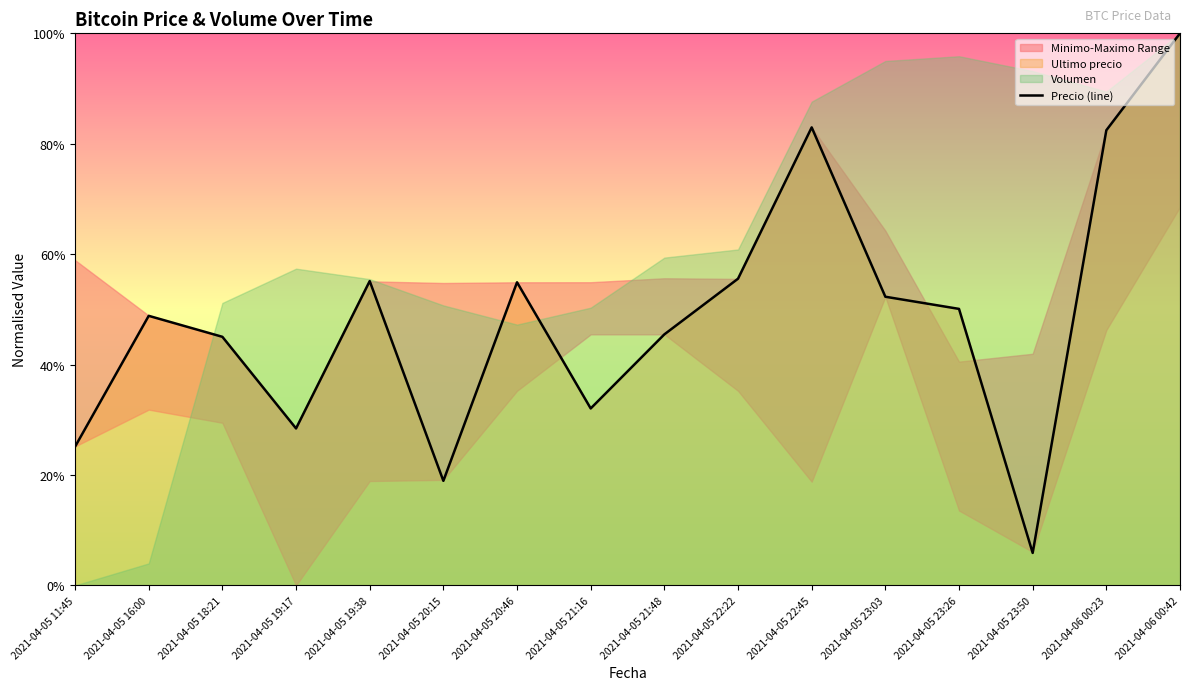

Where is the data nearest to the value 0?

2021-04-05 23:50